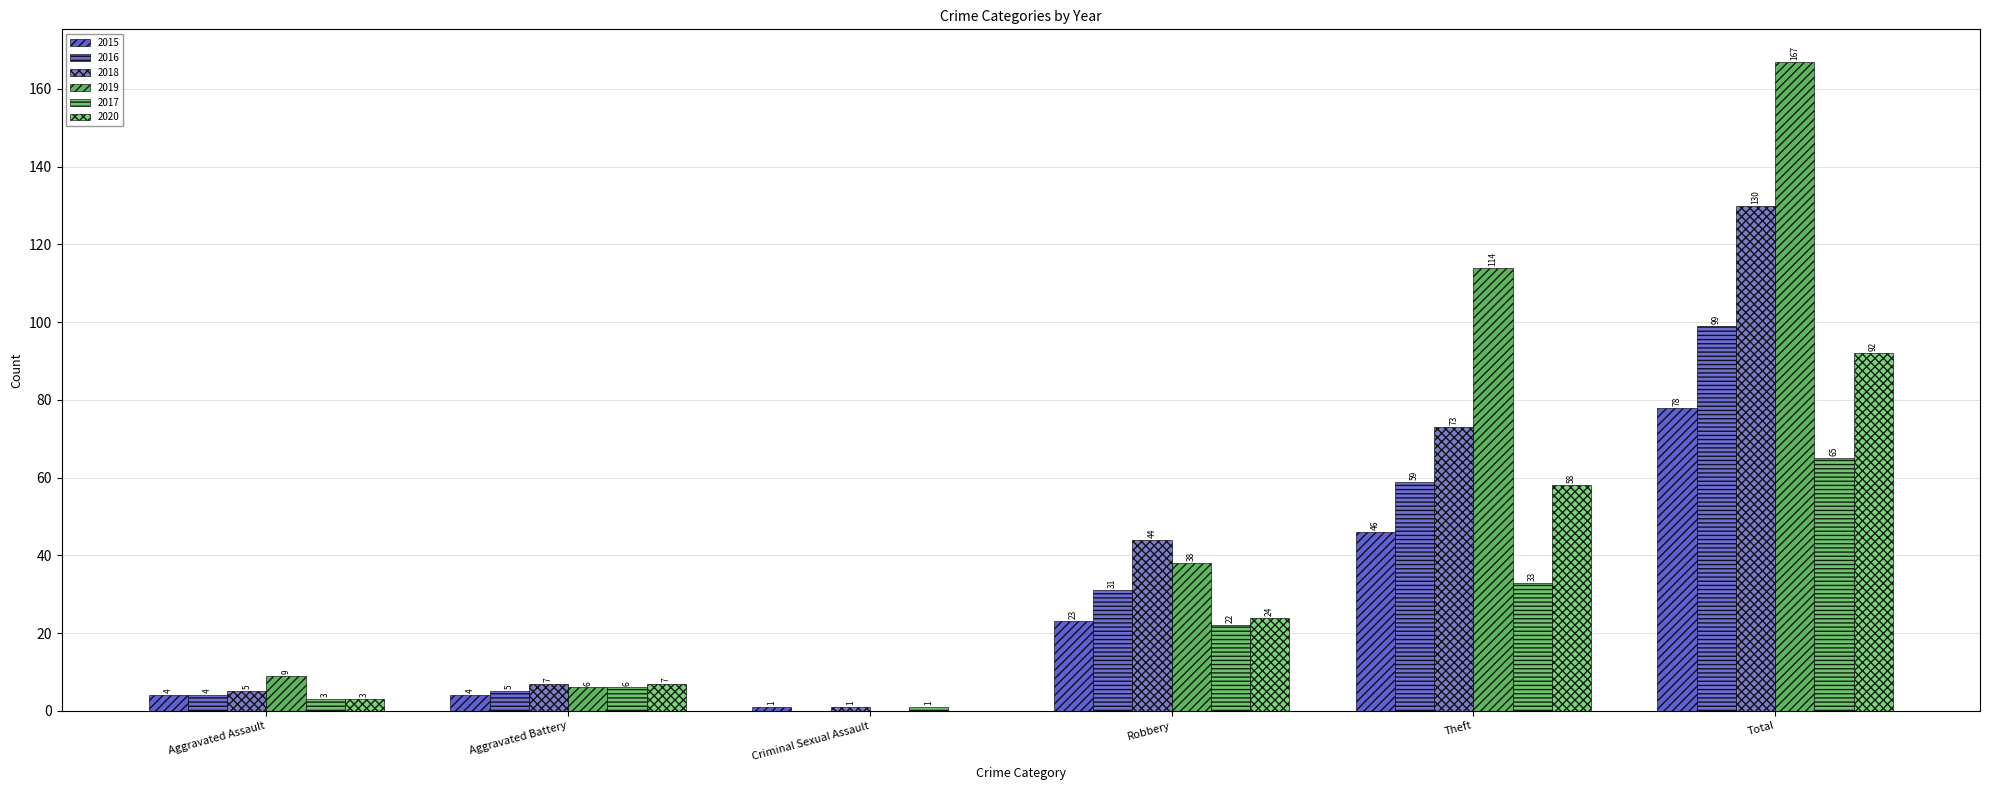

What position from the right is Theft?

2